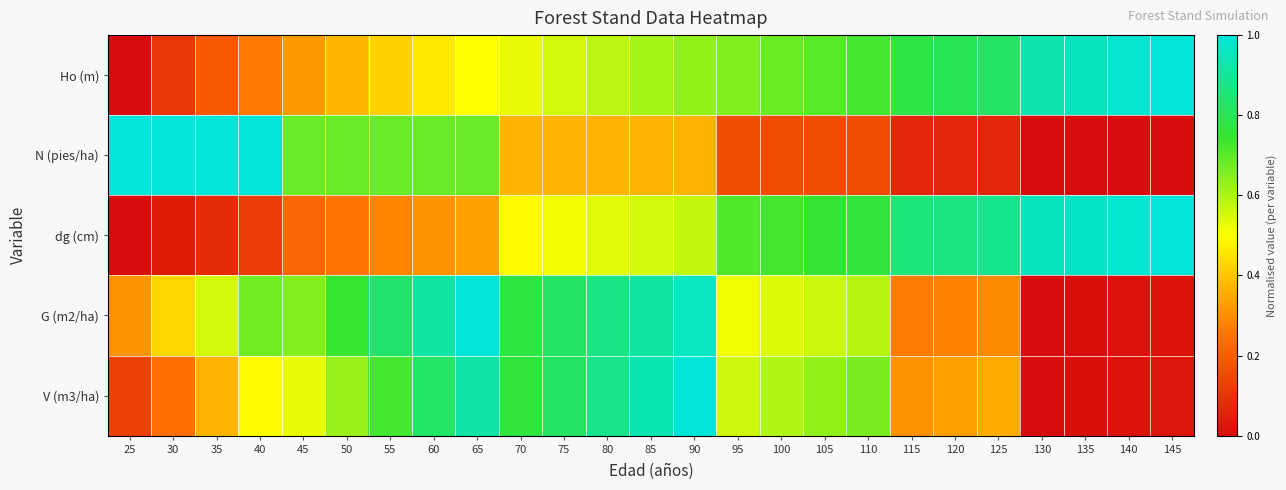

Which has a higher value, 50 or 55?

55